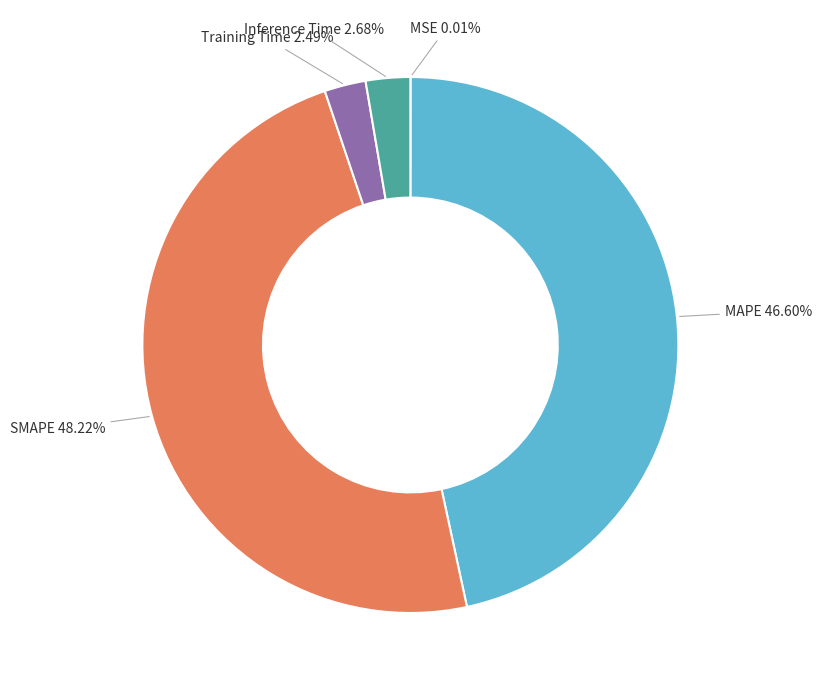

What percentage is the Training Time slice, to the nearest percent?

2%